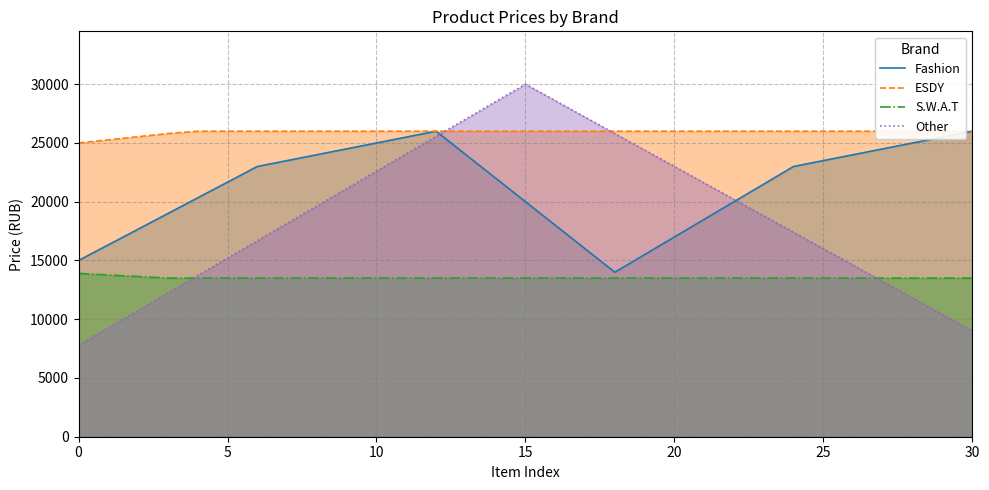

True or false: S.W.A.T has a value of 13500.0 at 23.

True